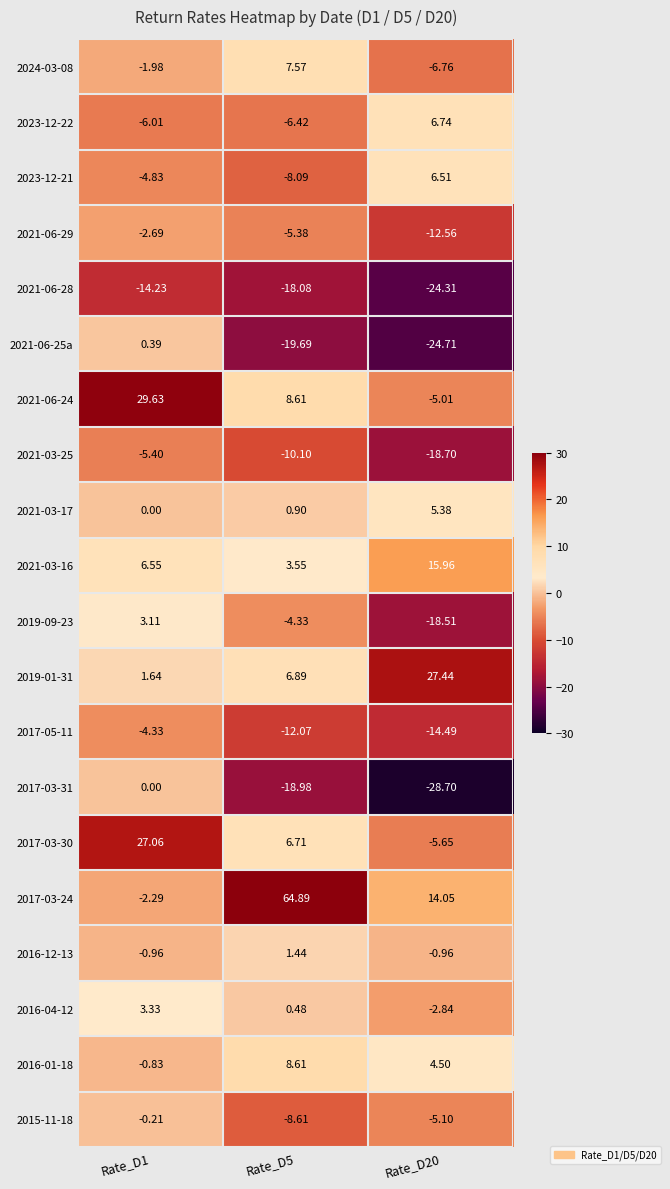

Is the value of 2023-12-21 at Rate_D20 greater than the value of 2017-03-31 at Rate_D5?

Yes